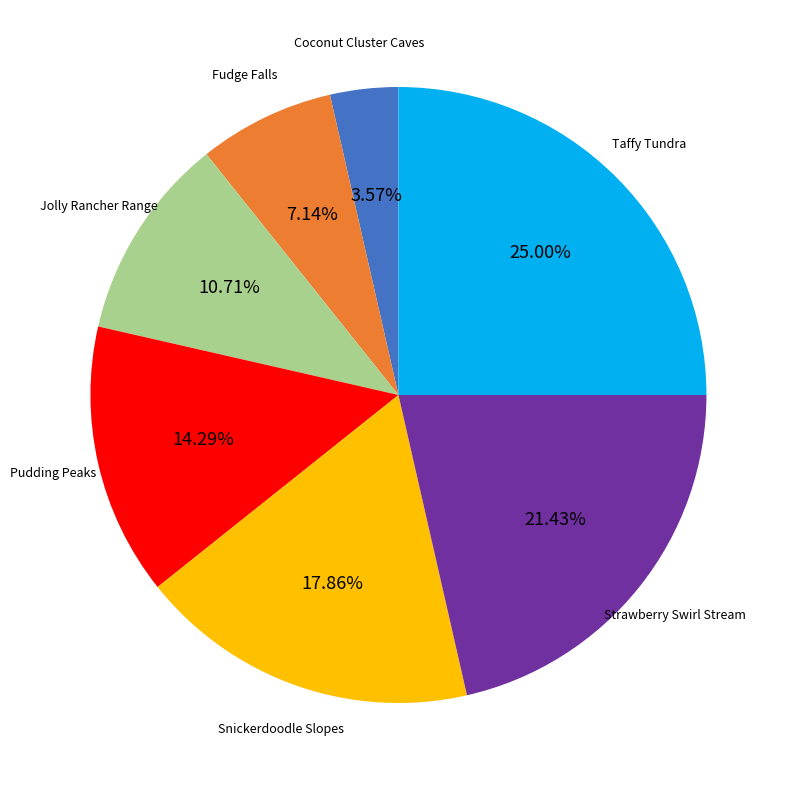

Is there any slice that represents more than half of the pie?

No